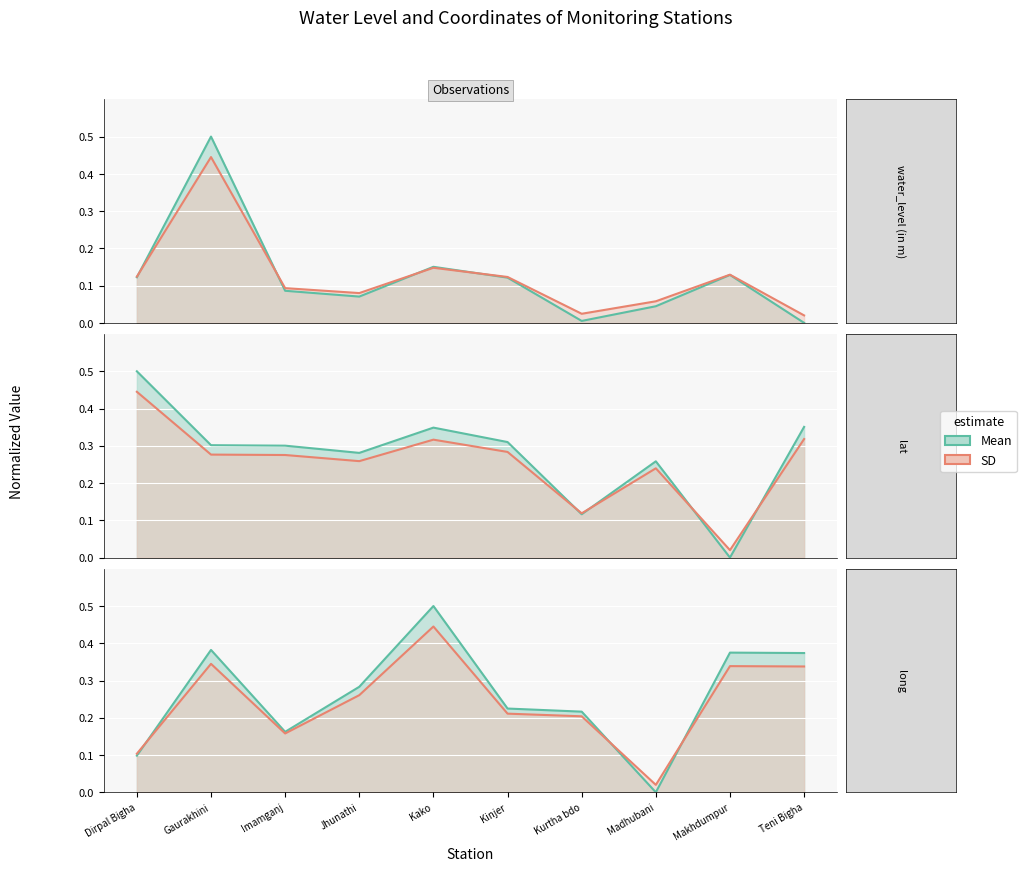

Read the Mean value at Gaurakhini.

0.4